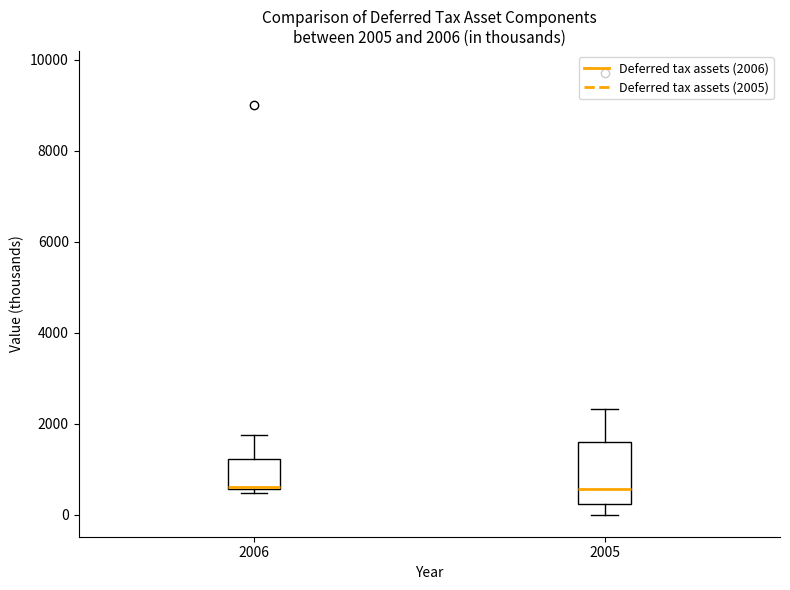

Comparing the boxes themselves (not the whiskers), which one is the tallest?

2005